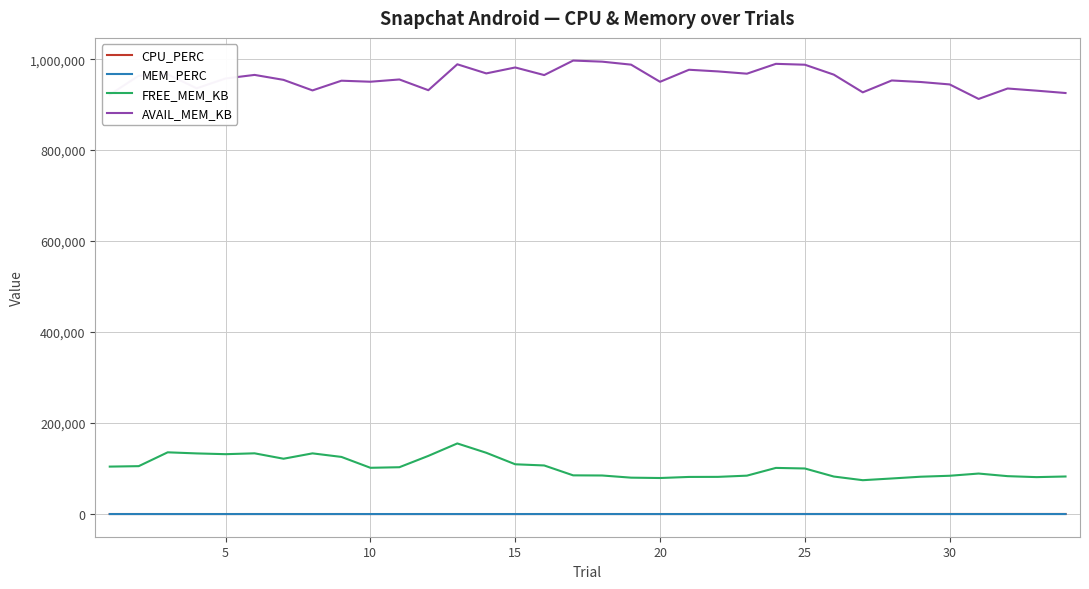

What is the maximum value shown in the chart?

996880.0